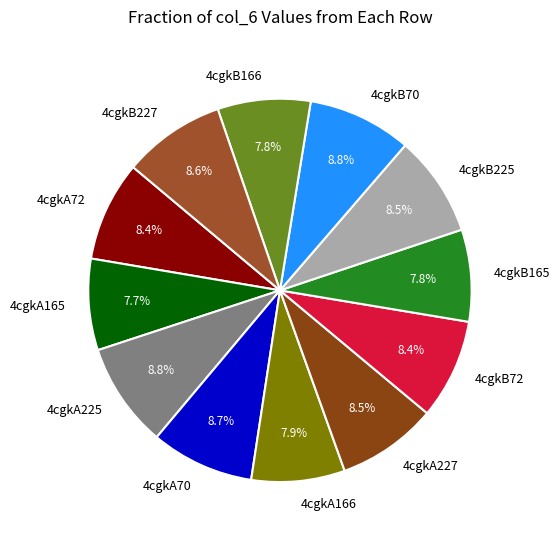

Approximately how many times larger is the value at 4cgkB165 compared to 4cgkA72?

0.9